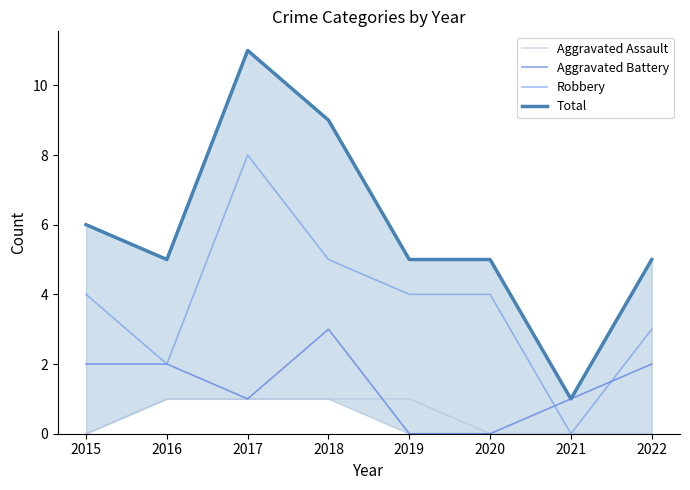

What is the maximum value for Robbery?

8